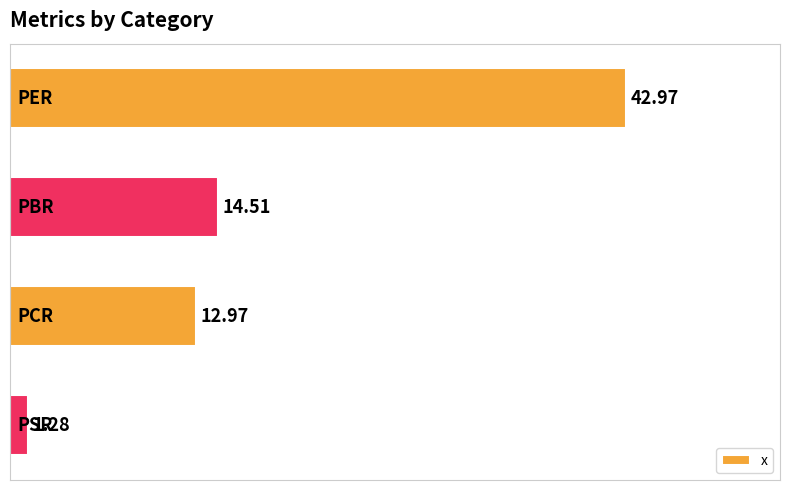

What is the sum of all values?

71.7